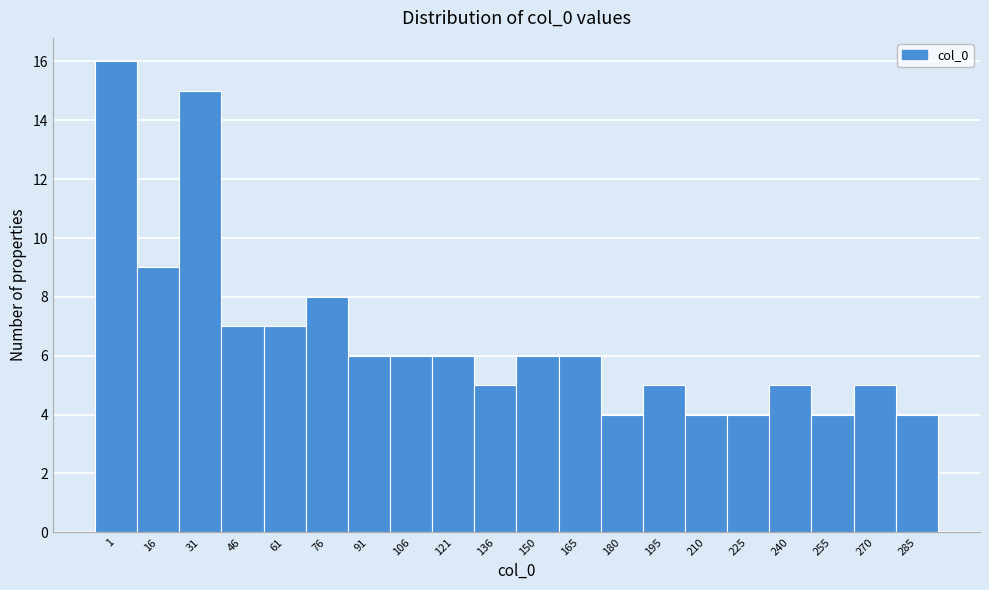

Reading left to right, transcribe all the data shown in this chart.

16	9	15	7	7	8	6	6	6	5	6	6	4	5	4	4	5	4	5	4